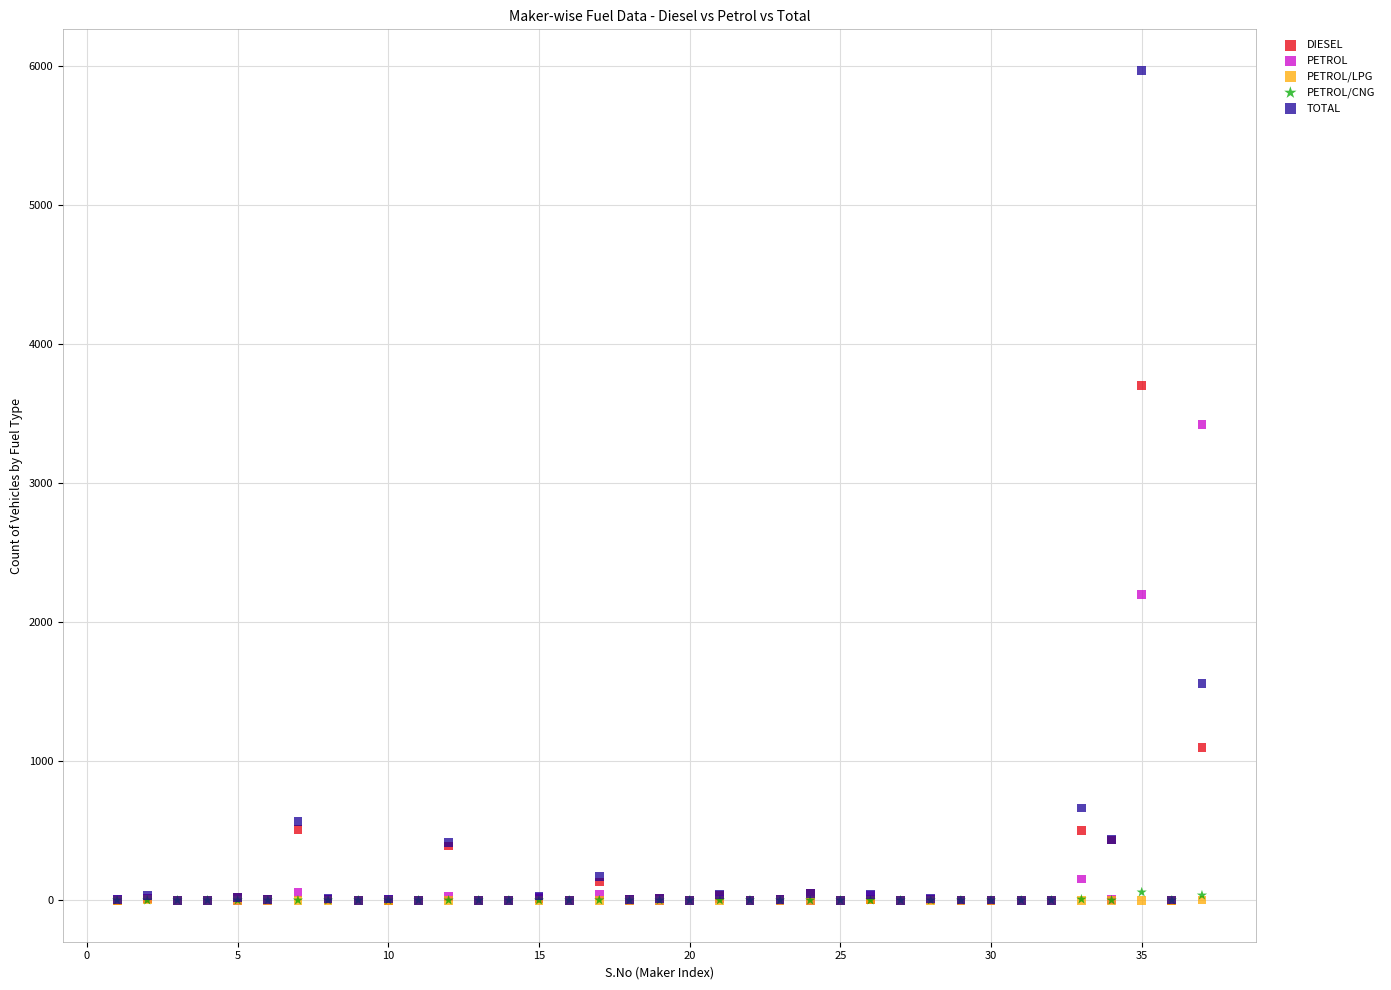

What are all the series names shown in the legend?

DIESEL, PETROL, PETROL/LPG, PETROL/CNG, TOTAL